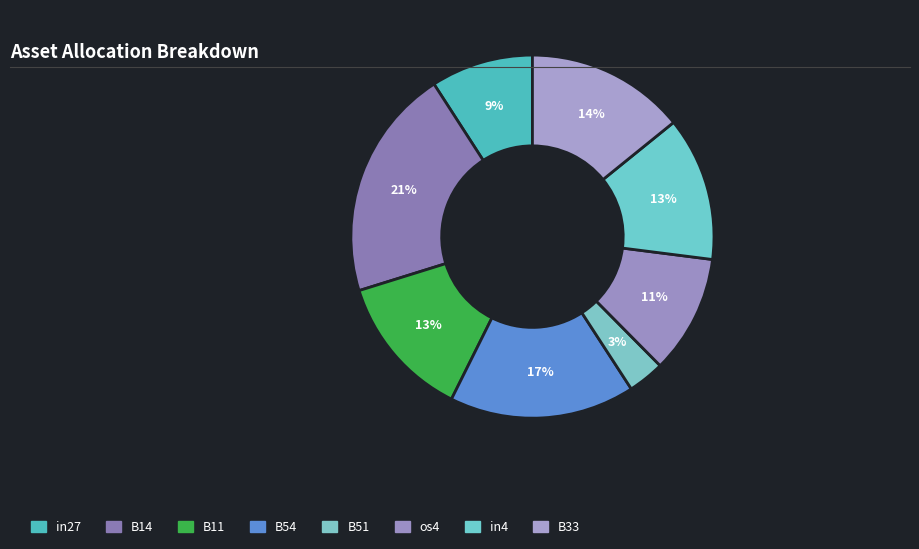

What is the total percentage of B11 and B33?

27.0%